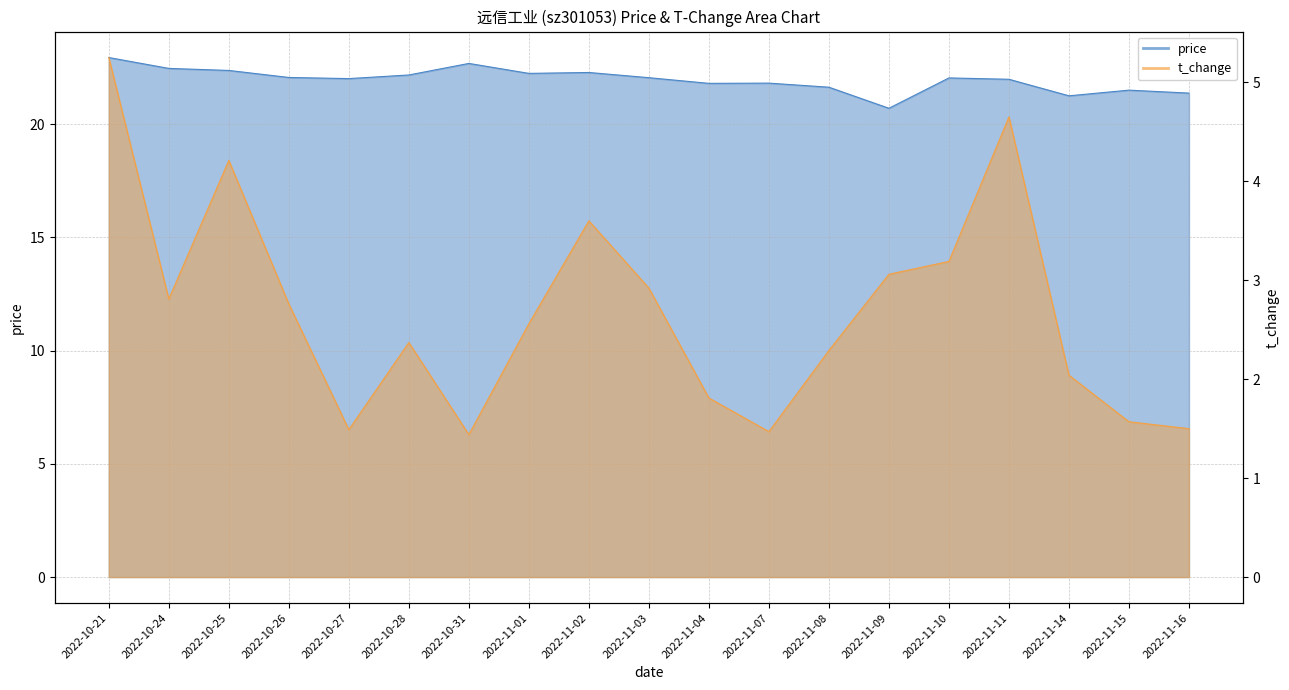

At 2022-10-21, list the series in order from largest to smallest.

price, t_change